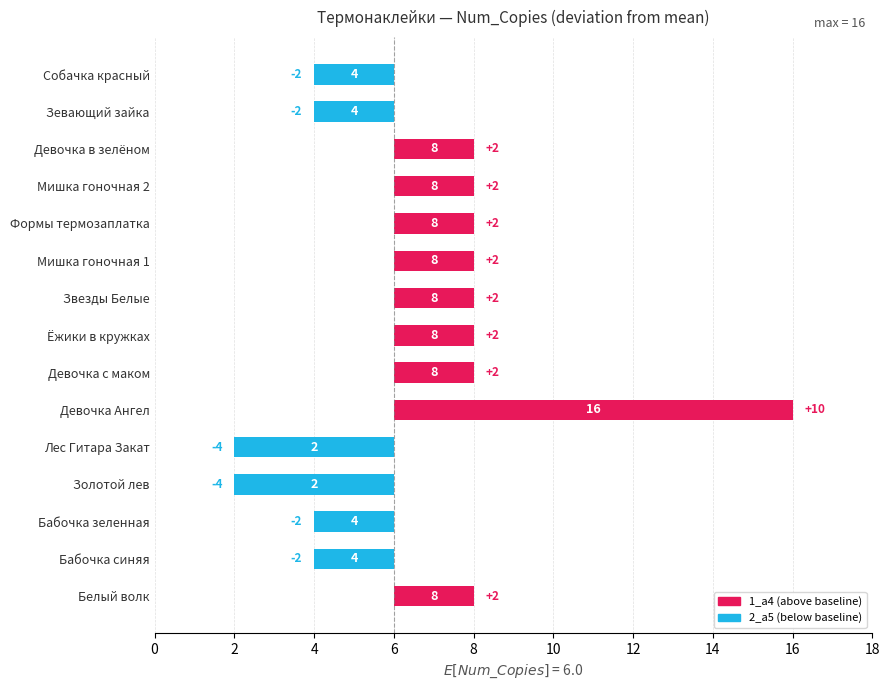

What is the minimum value shown in the chart?

-4